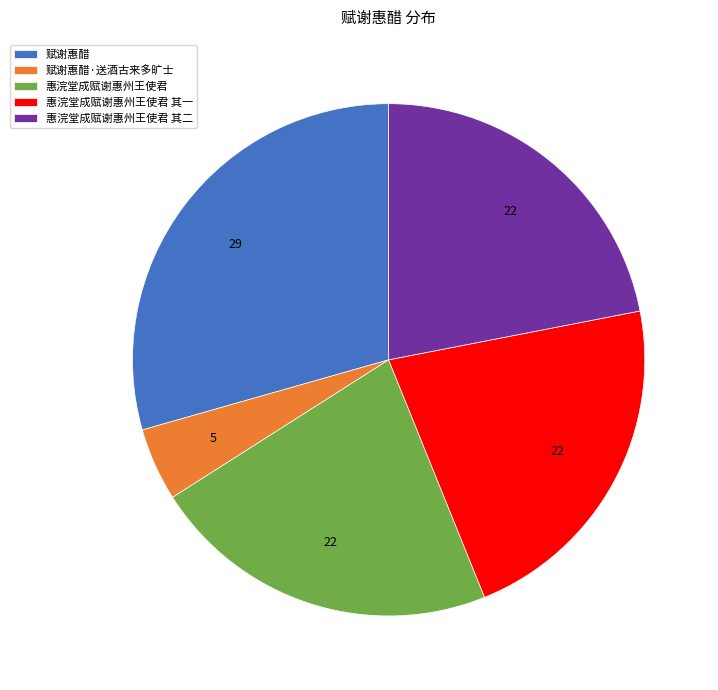

Does 赋谢惠醋 represent more than half of the total?

No